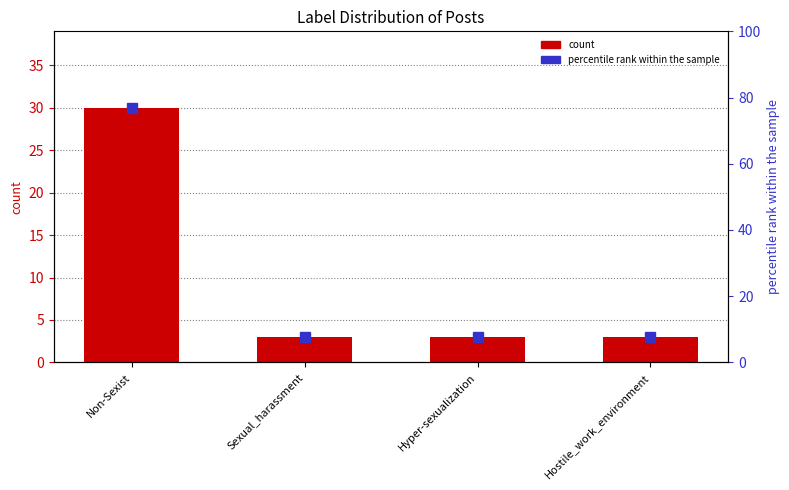

How many bars are there in total?

4